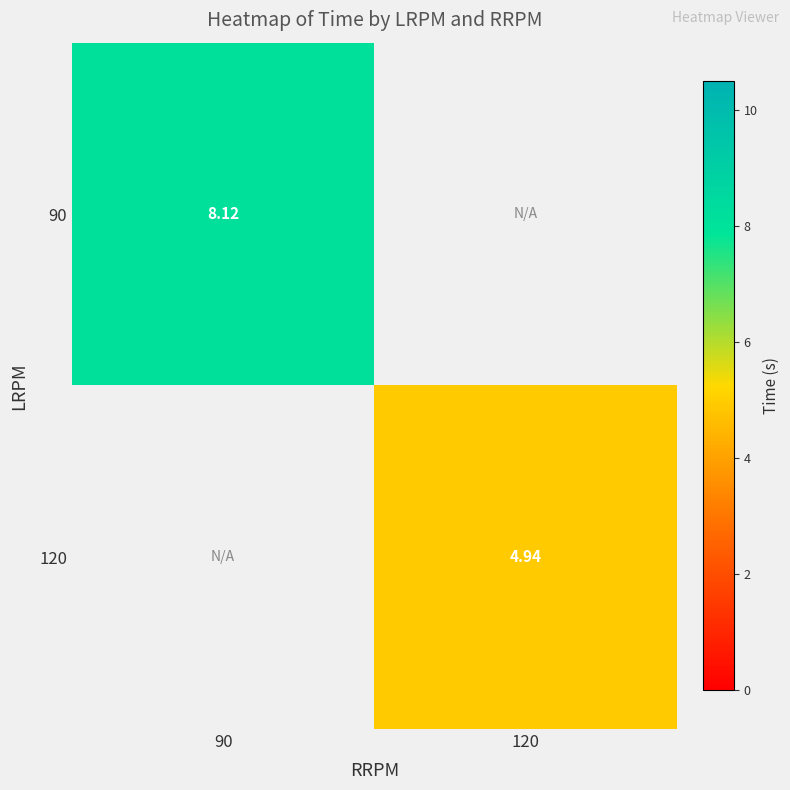

Which category has the lowest value across all series?

120